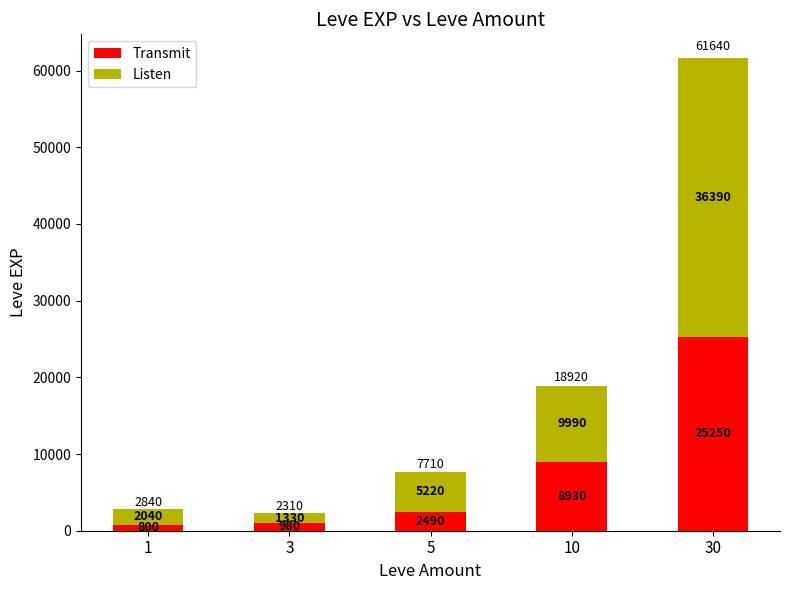

What is the difference between the Transmit values at 1 and 3?

180